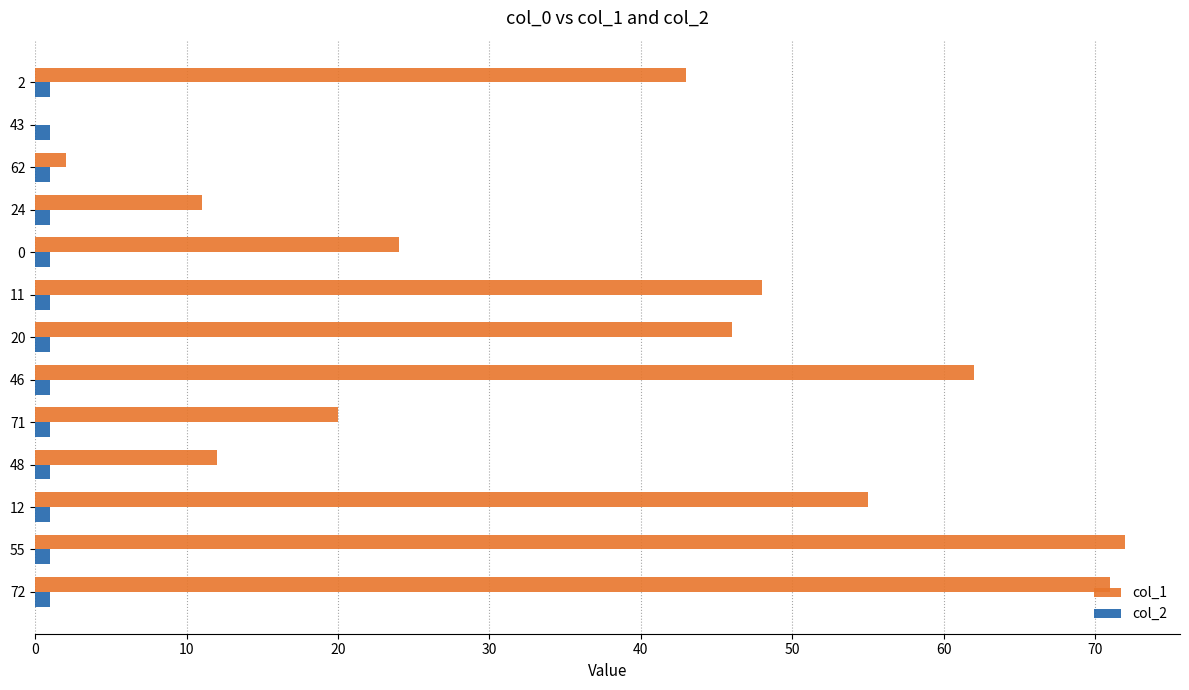

What are all the series names shown in the legend?

col_1, col_2